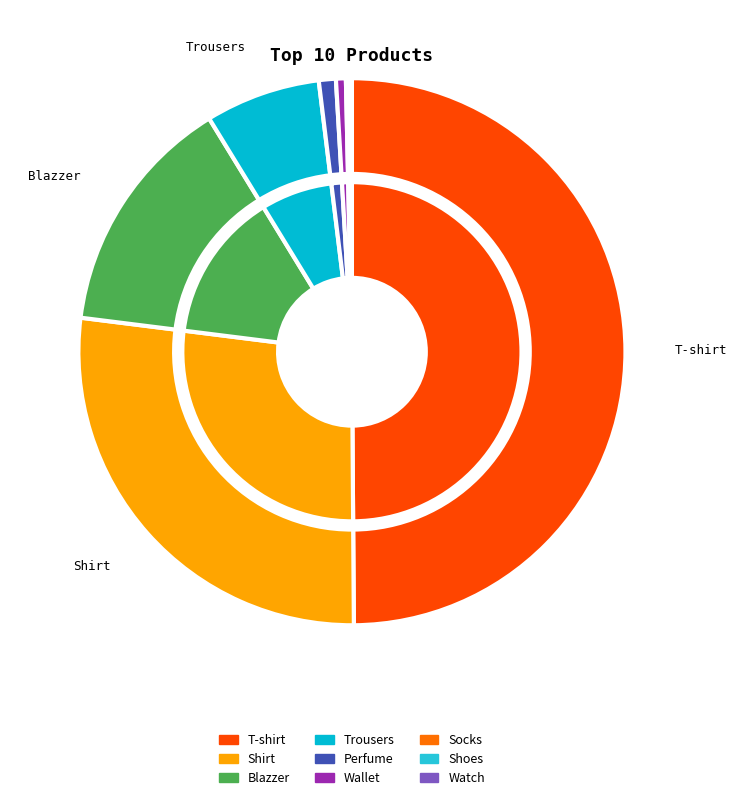

Rank the categories by value from highest to lowest.

T-shirt, Shirt, Blazzer, Trousers, Perfume, Wallet, Socks, Shoes, Watch